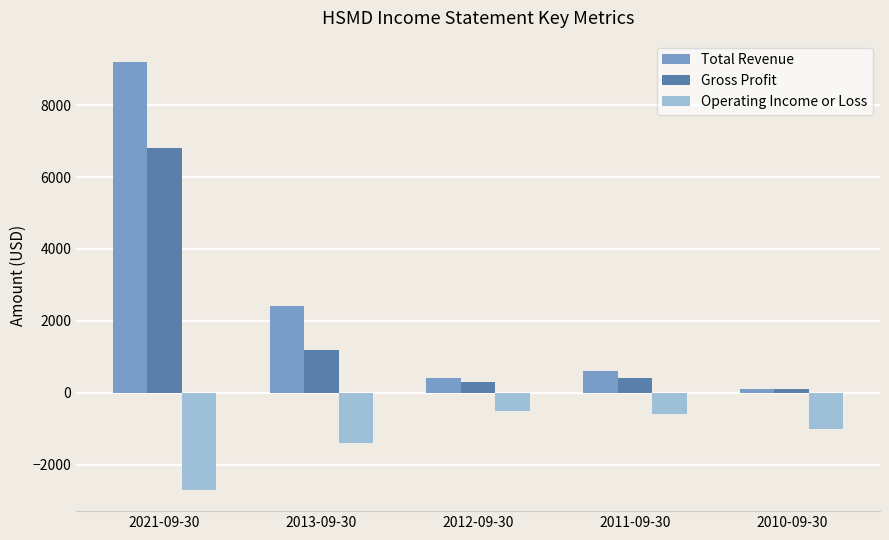

Which series has the widest spread of values?

Total Revenue